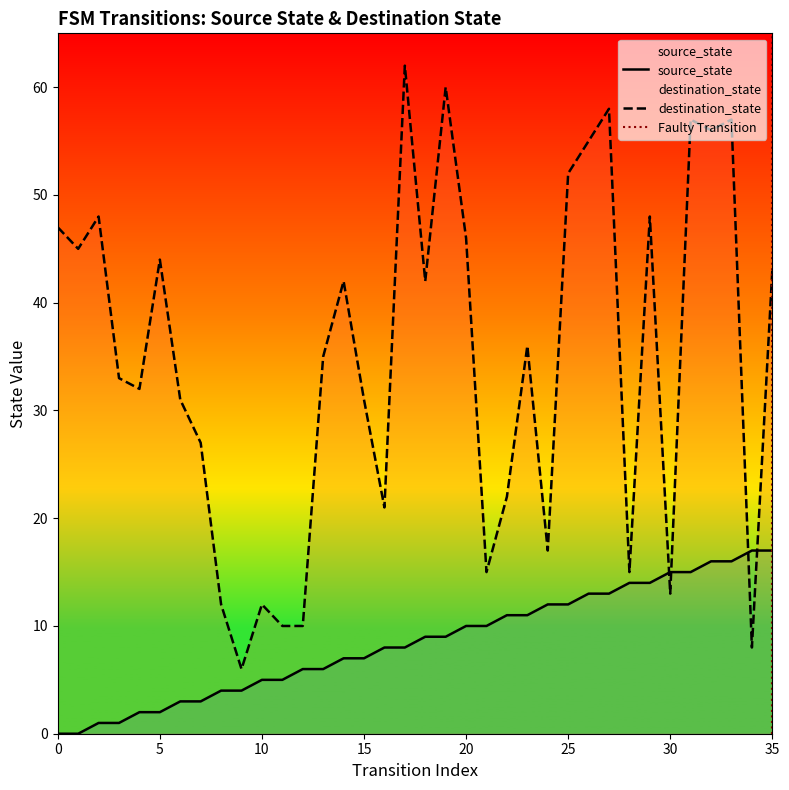

What is the value of the input_num point at the 15th from the left?

42